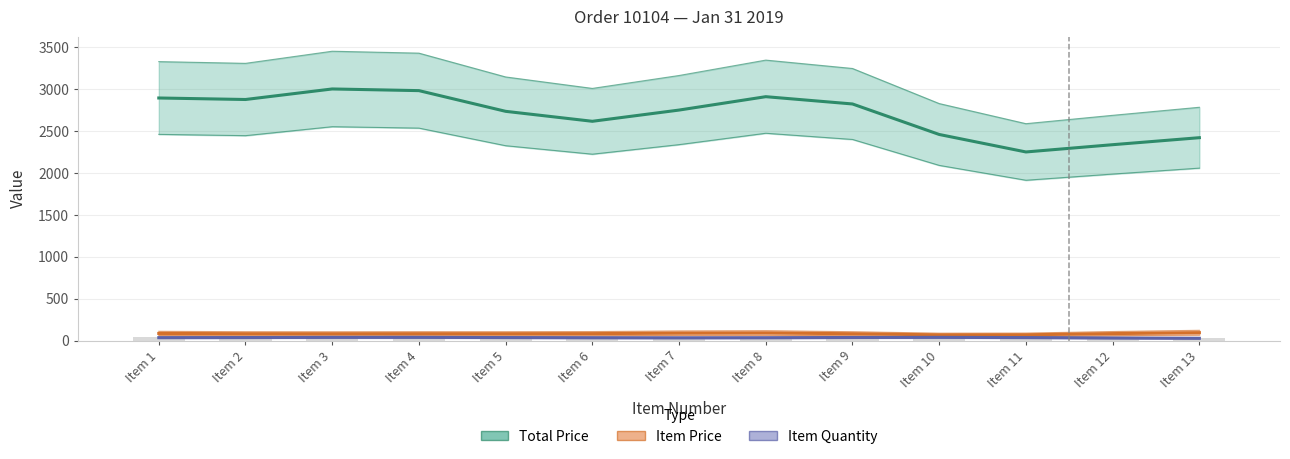

At which label is Item Price closest to 80?

Item 3